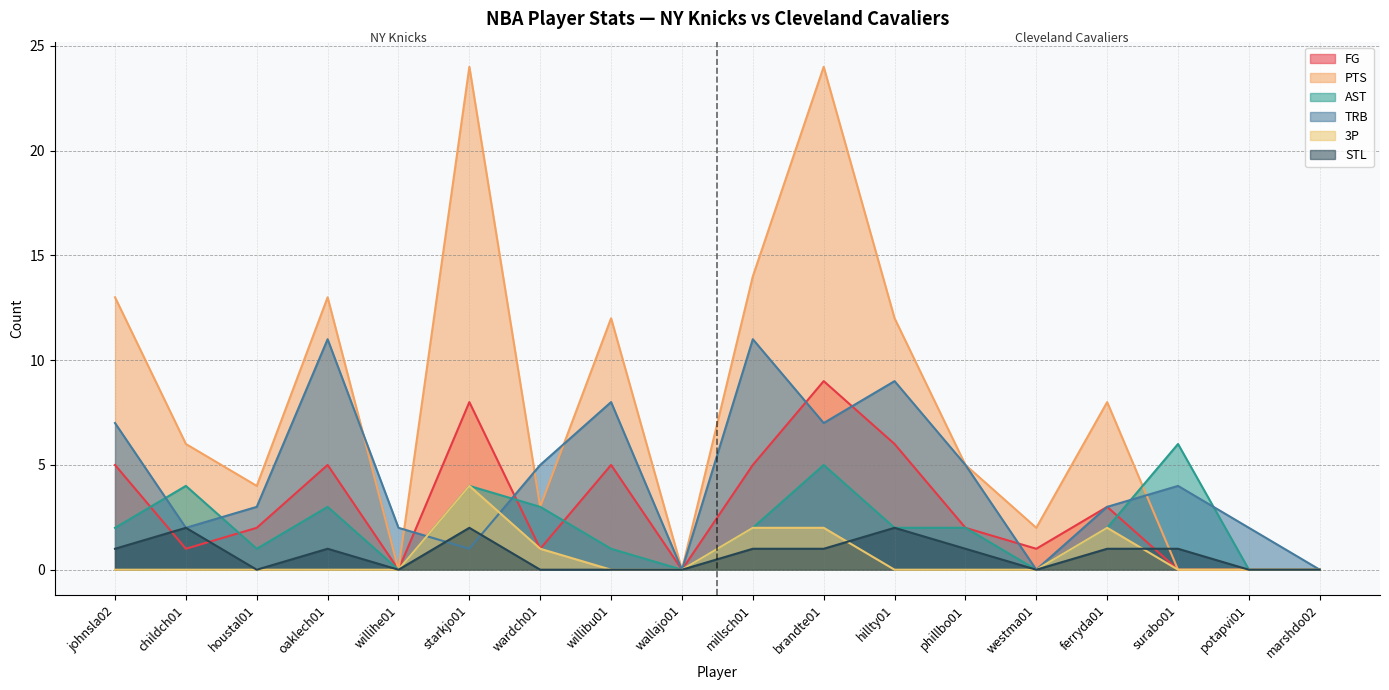

The value of PTS at marshdo02 is 0. True or false?

True